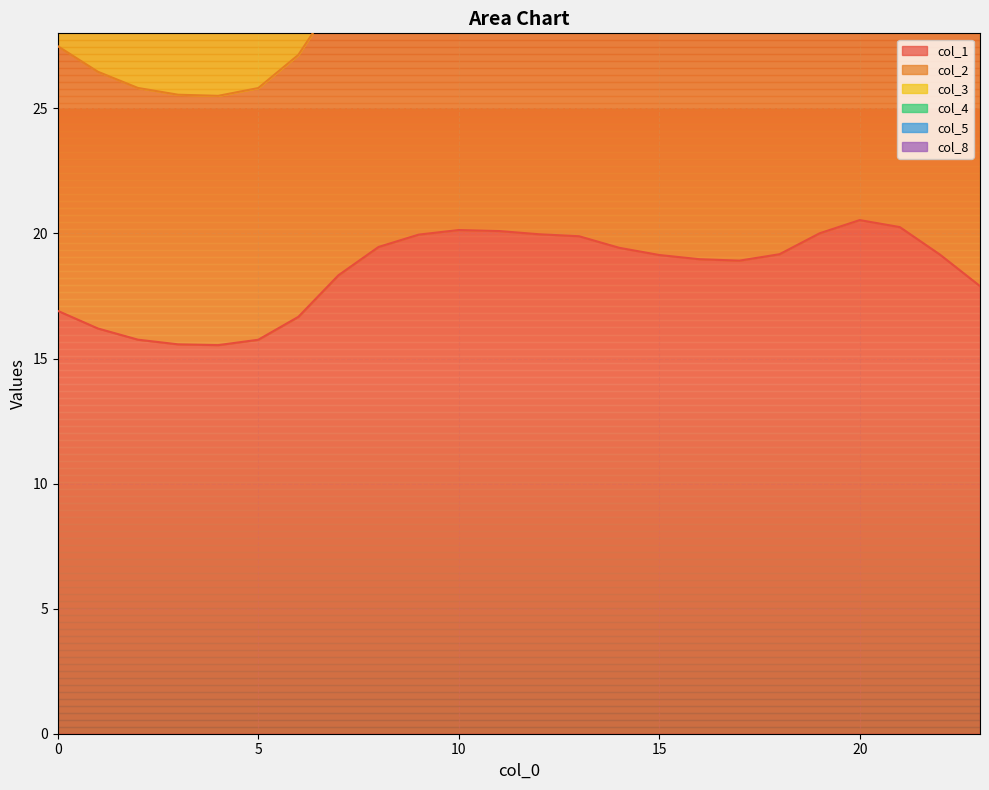

Rank the series at 20 from highest to lowest value.

col_3, col_2, col_8, col_4, col_1